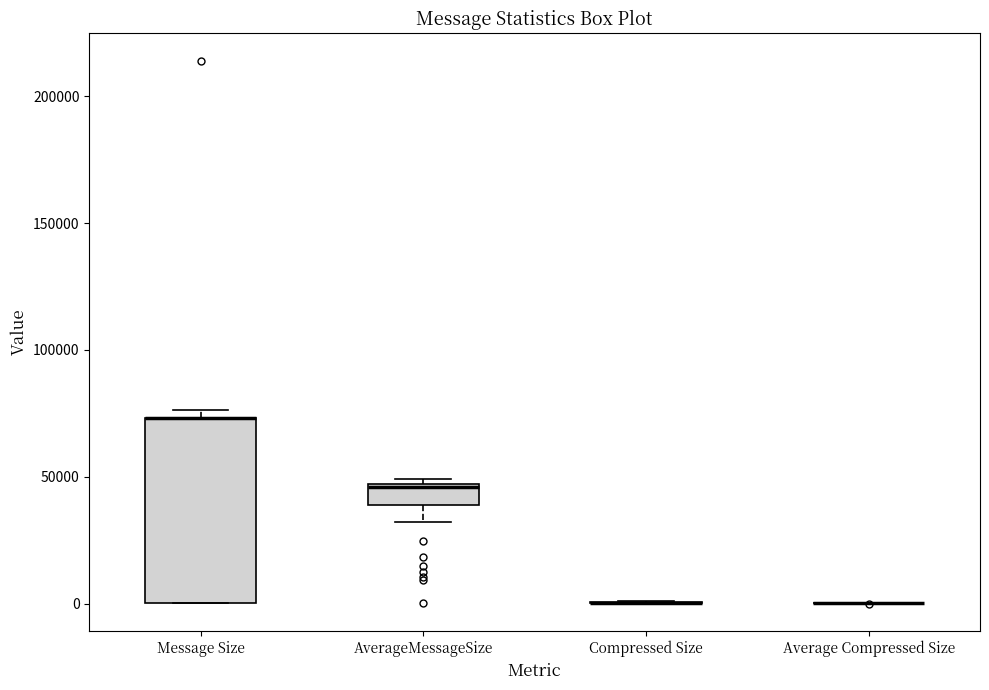

Which box is the tallest, from its lower edge to its upper edge?

Message Size